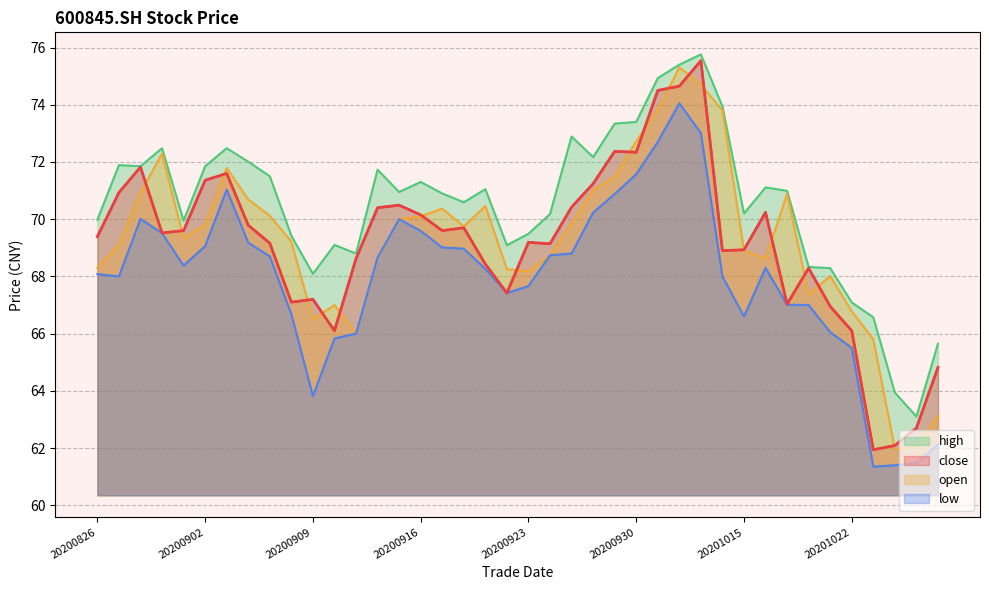

How many data points are above 69?

24